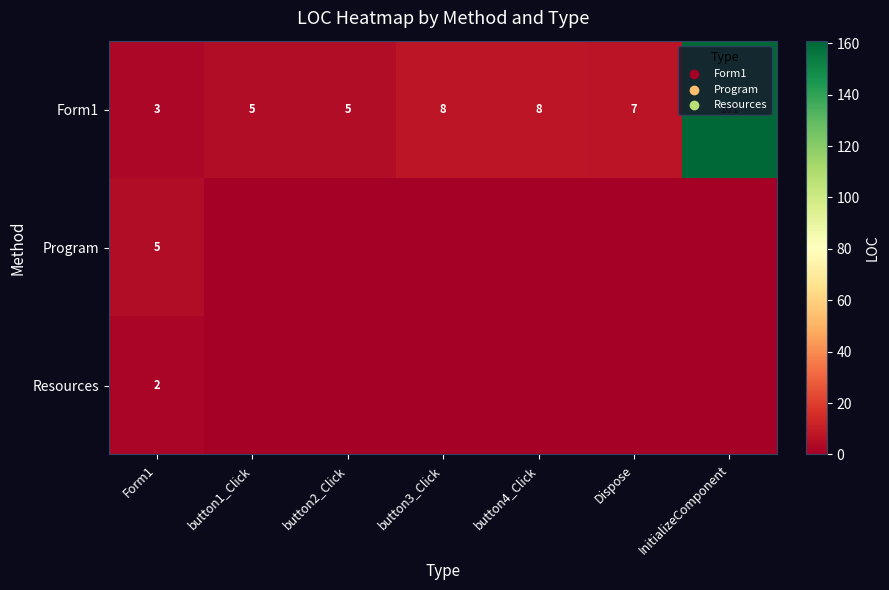

What is the total value across all series at Form1?

10